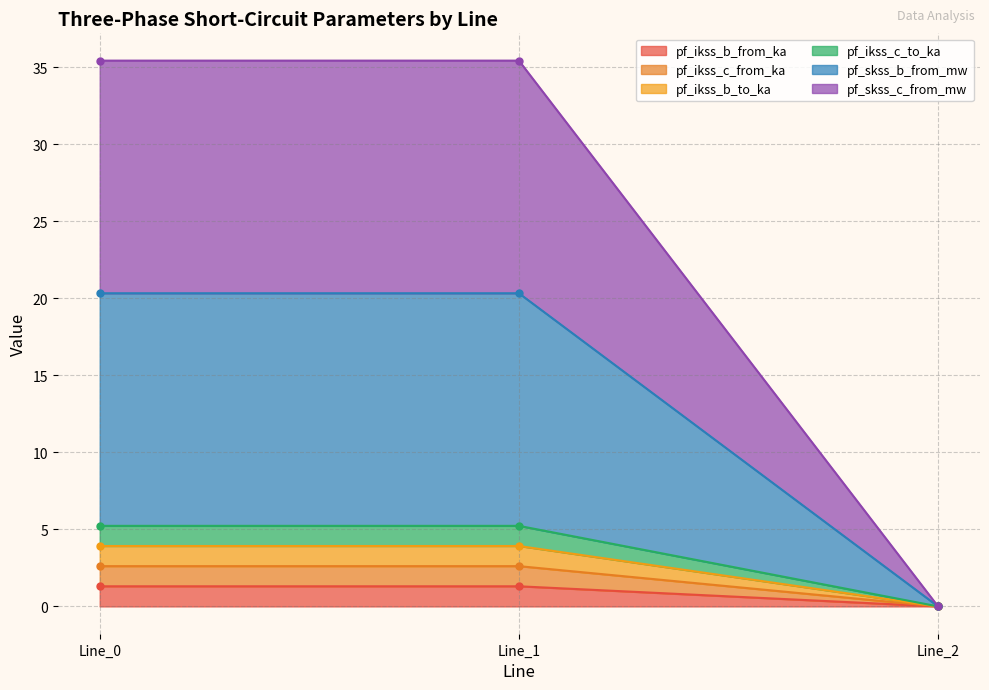

How many data points in pf_ikss_b_from_ka are above 1?

2